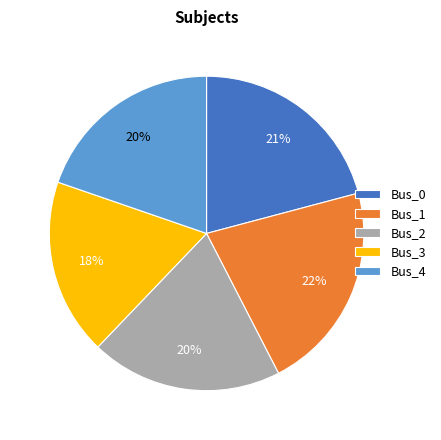

The Bus_0 slice represents 29% of the pie. True or false?

False